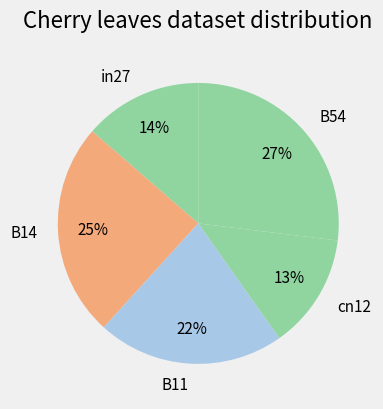

Which slice is the largest?

B54